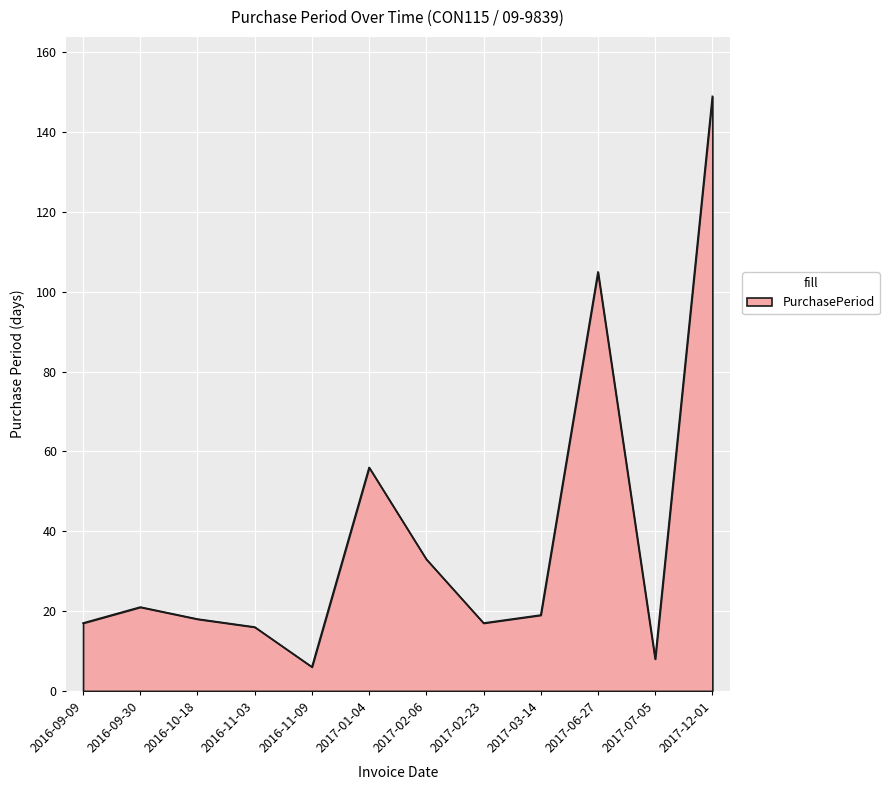

Is it true that the value at 2017-12-01 is 46?

False